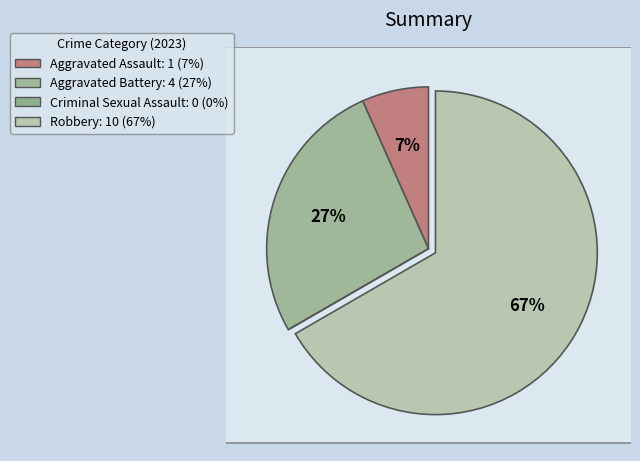

To the nearest percent, what percentage of the pie is Aggravated Assault?

7%